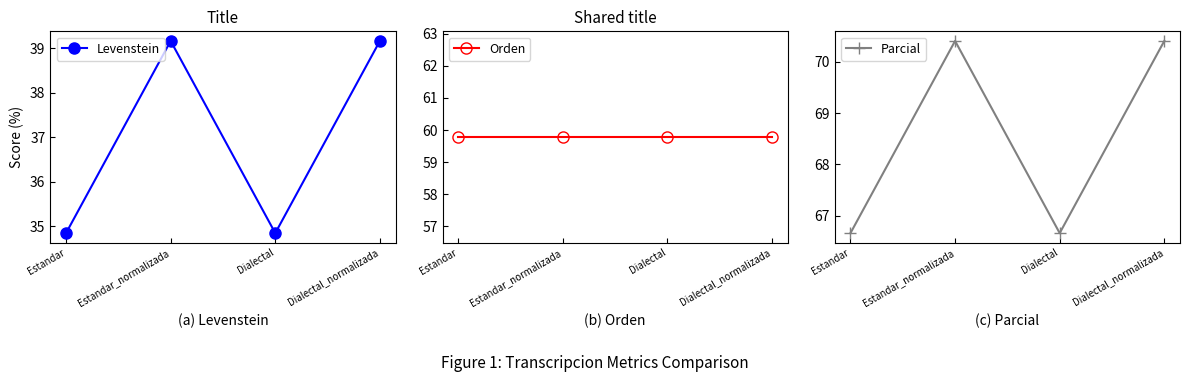

Reading right to left, what are all the values shown in this chart?

Levenstein: 39.2	34.8	39.2	34.8
Orden: 59.8	59.8	59.8	59.8
Parcial: 70.4	66.7	70.4	66.7